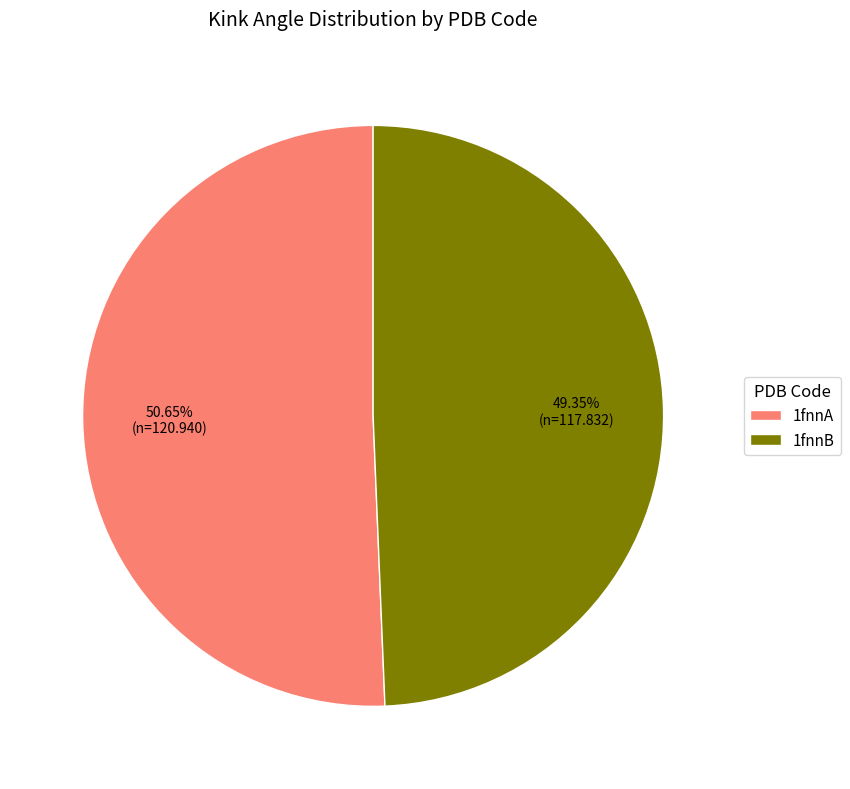

What percentage is the 1fnnA slice, to the nearest percent?

51%